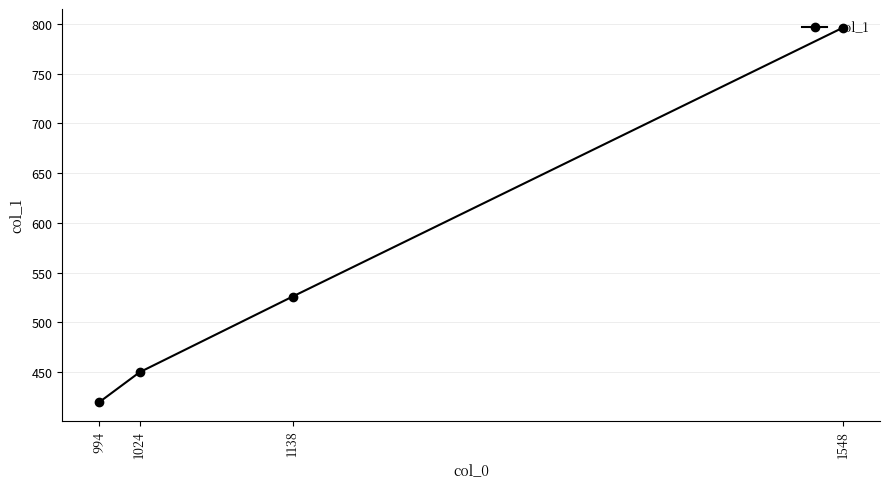

How many series are shown in this chart?

1